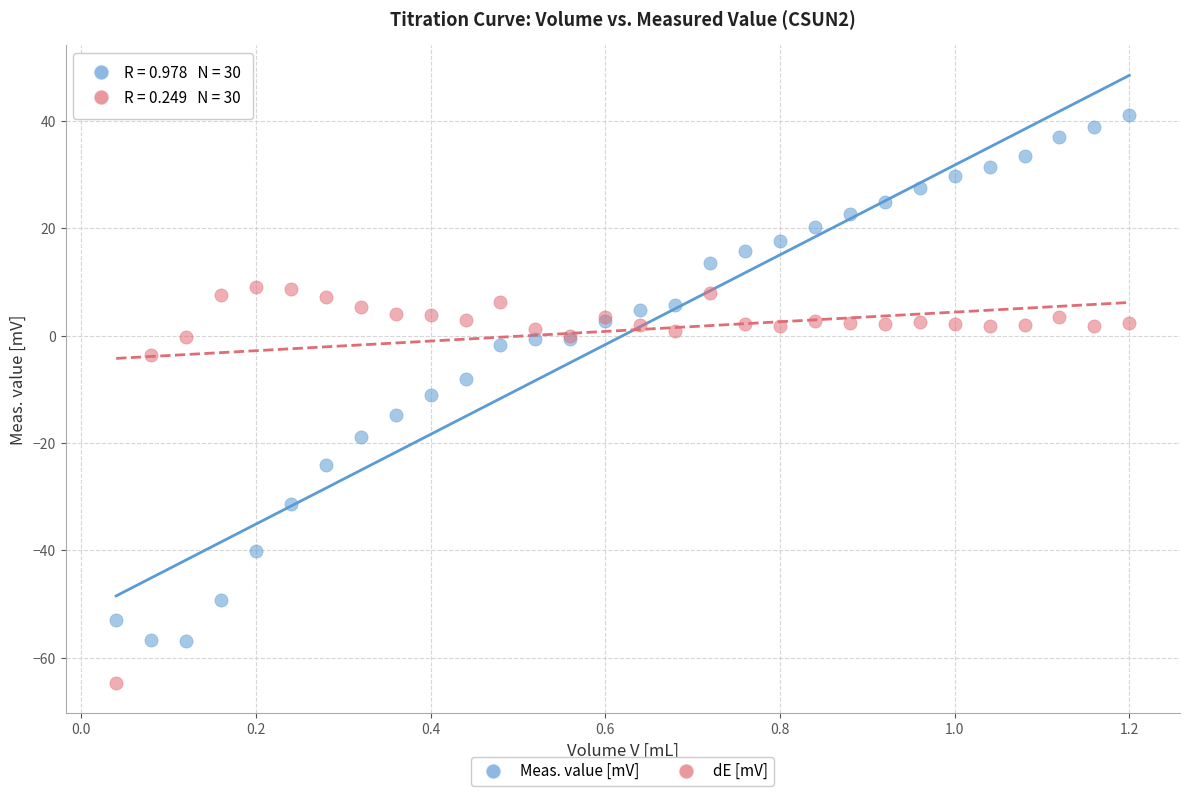

In the dE [mV] series, what Y value is closest to -27?

-3.6